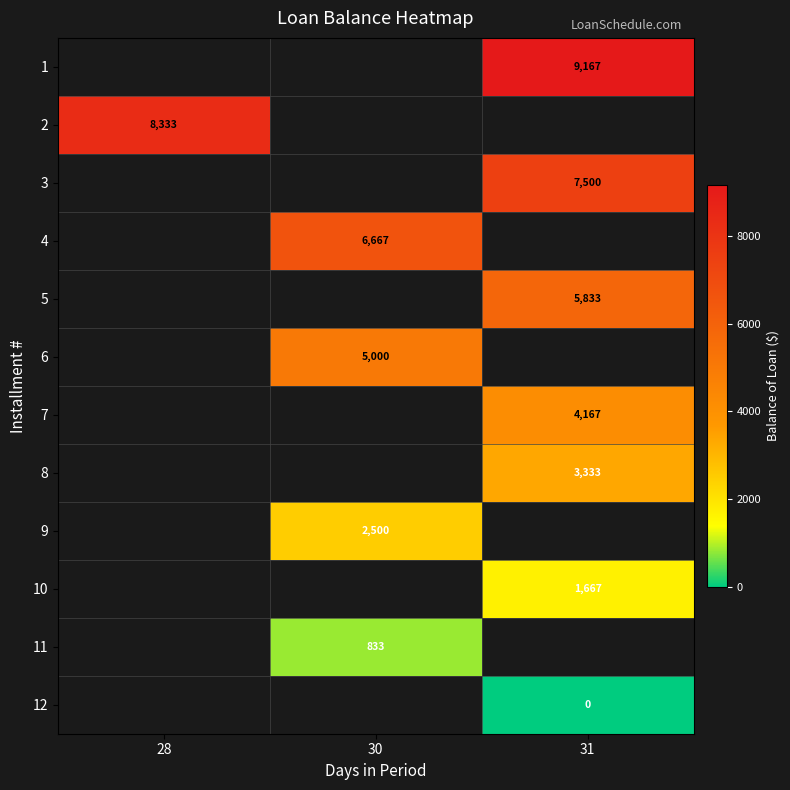

Is the value of 4 at 30 greater than the value of 3 at 31?

No